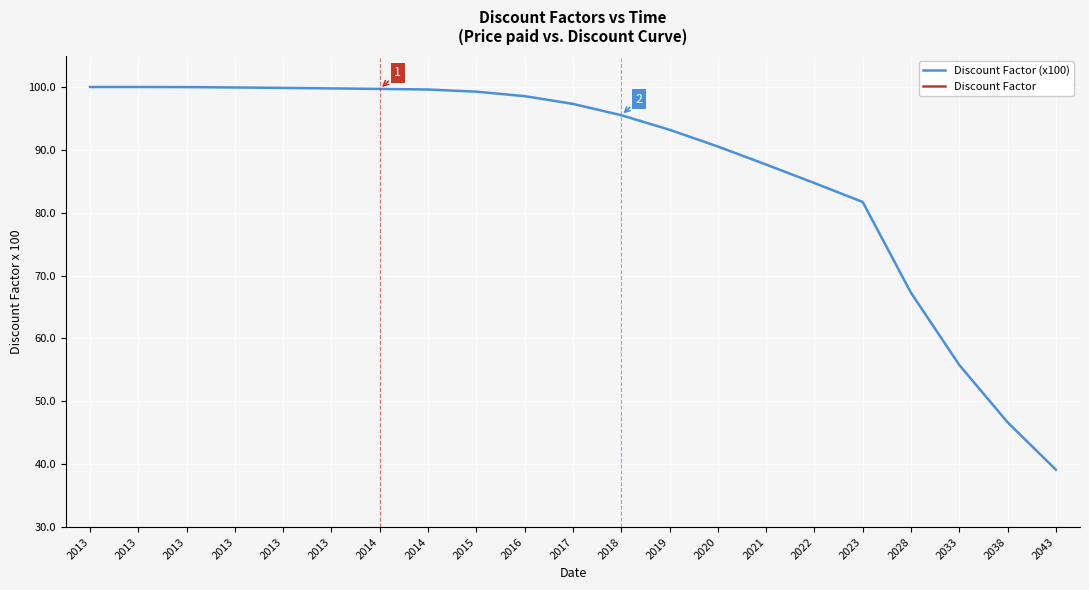

True or false: Discount Factor and Discount Factor (x100) intersect in this chart.

False